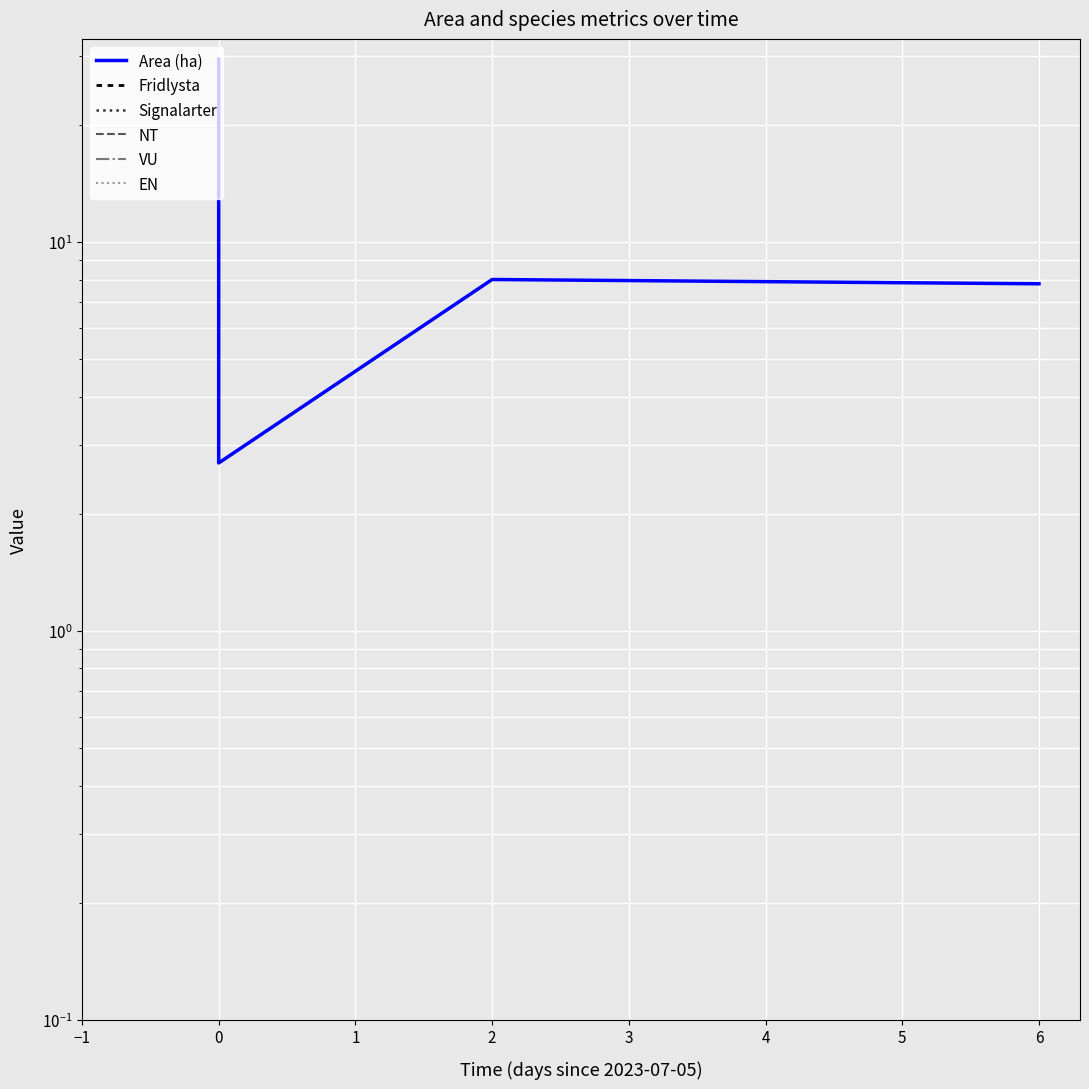

What is the label of the 2nd point from the right?

1